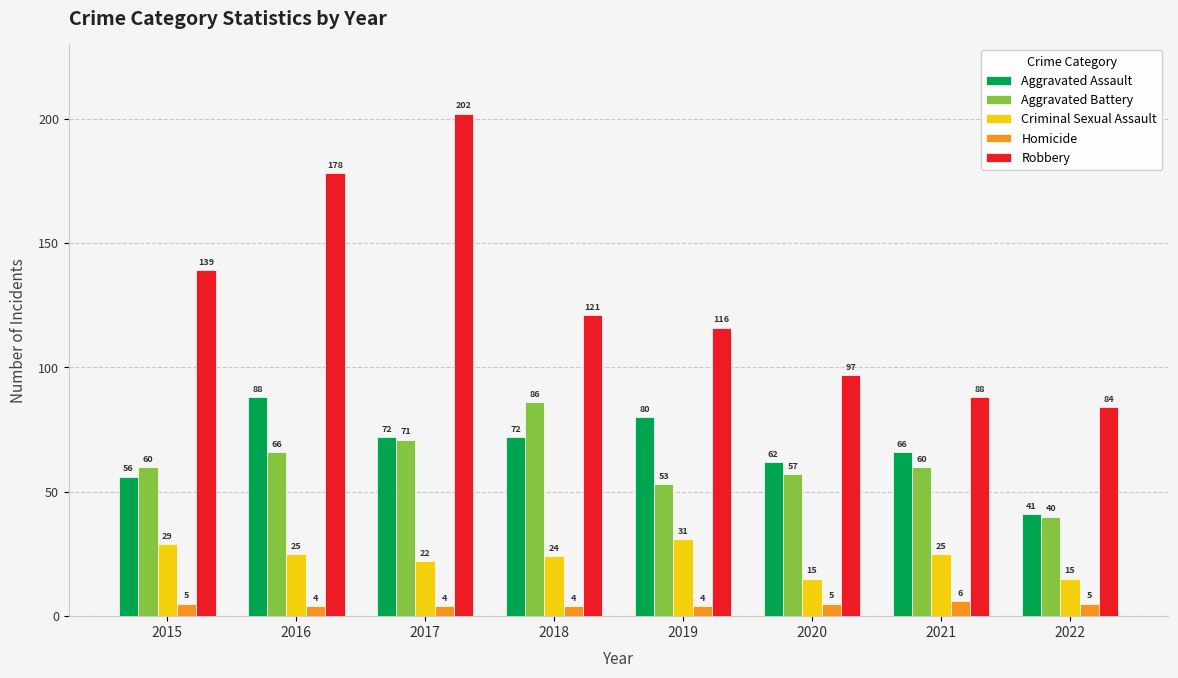

What is the value of the Aggravated Battery bar at the 3rd from the left?

71